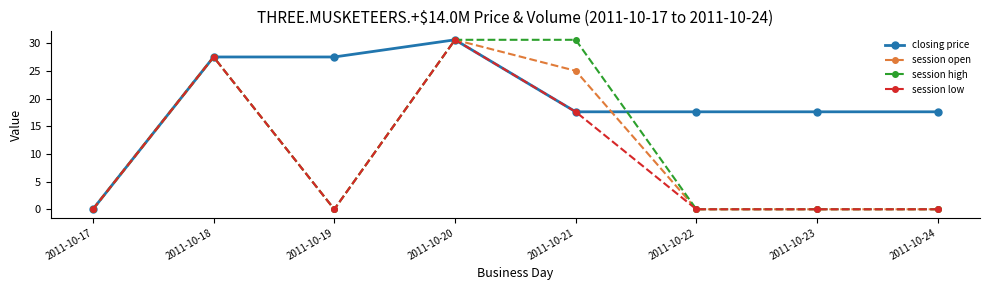

Reading left to right, list all the values displayed in this chart.

closing price: 2011-10-17=0.0	2011-10-18=27.5	2011-10-19=27.5	2011-10-20=30.6	2011-10-21=17.6	2011-10-22=17.6	2011-10-23=17.6	2011-10-24=17.6
session open: 2011-10-17=0.0	2011-10-18=27.5	2011-10-19=0.0	2011-10-20=30.6	2011-10-21=25.0	2011-10-22=0.0	2011-10-23=0.0	2011-10-24=0.0
session high: 2011-10-17=0.0	2011-10-18=27.5	2011-10-19=0.0	2011-10-20=30.6	2011-10-21=30.6	2011-10-22=0.0	2011-10-23=0.0	2011-10-24=0.0
session low: 2011-10-17=0.0	2011-10-18=27.5	2011-10-19=0.0	2011-10-20=30.6	2011-10-21=17.6	2011-10-22=0.0	2011-10-23=0.0	2011-10-24=0.0